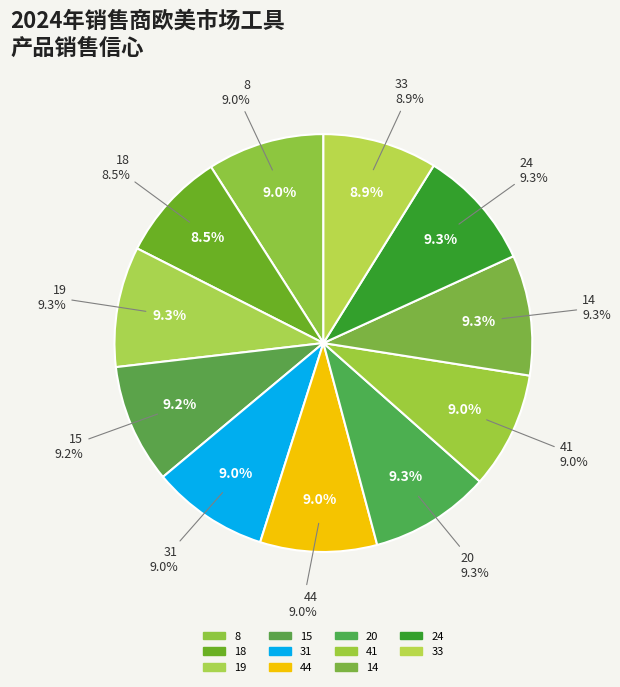

Which category has the biggest portion of the pie?

19